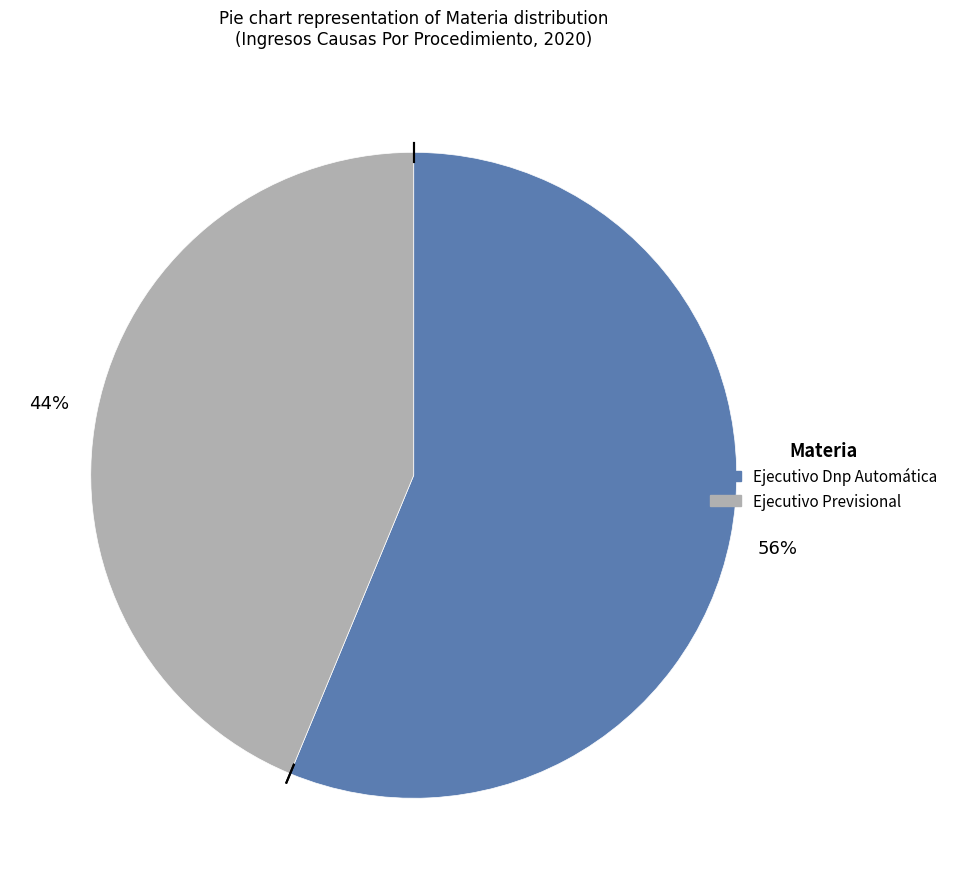

Which category has the smallest portion of the pie?

Ejecutivo Previsional